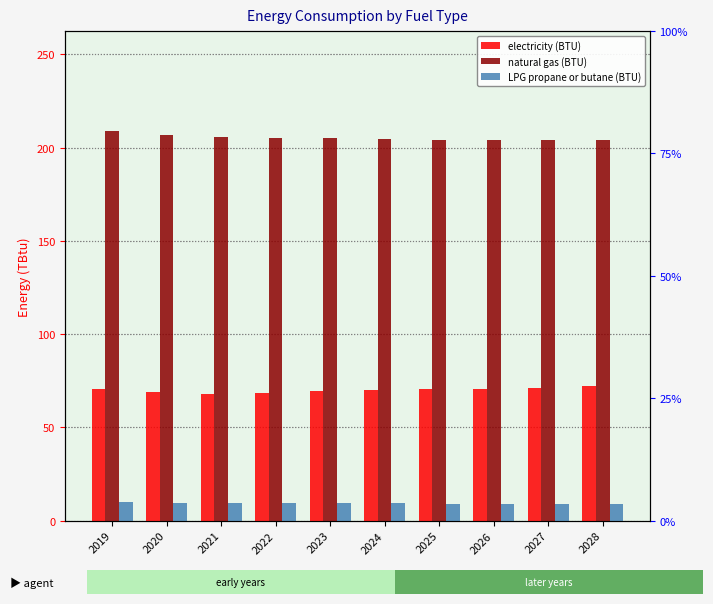

Reading left to right, list all the values displayed in this chart.

electricity (BTU): 2019=70.4	2020=68.9	2021=68.1	2022=68.3	2023=69.3	2024=70.0	2025=70.3	2026=70.7	2027=71.3	2028=72.1
natural gas (BTU): 2019=209.2	2020=206.9	2021=205.8	2022=205.4	2023=204.9	2024=204.8	2025=204.2	2026=204.0	2027=204.1	2028=204.2
LPG propane or butane (BTU): 2019=9.9	2020=9.6	2021=9.5	2022=9.4	2023=9.3	2024=9.2	2025=9.1	2026=9.0	2027=8.9	2028=8.8